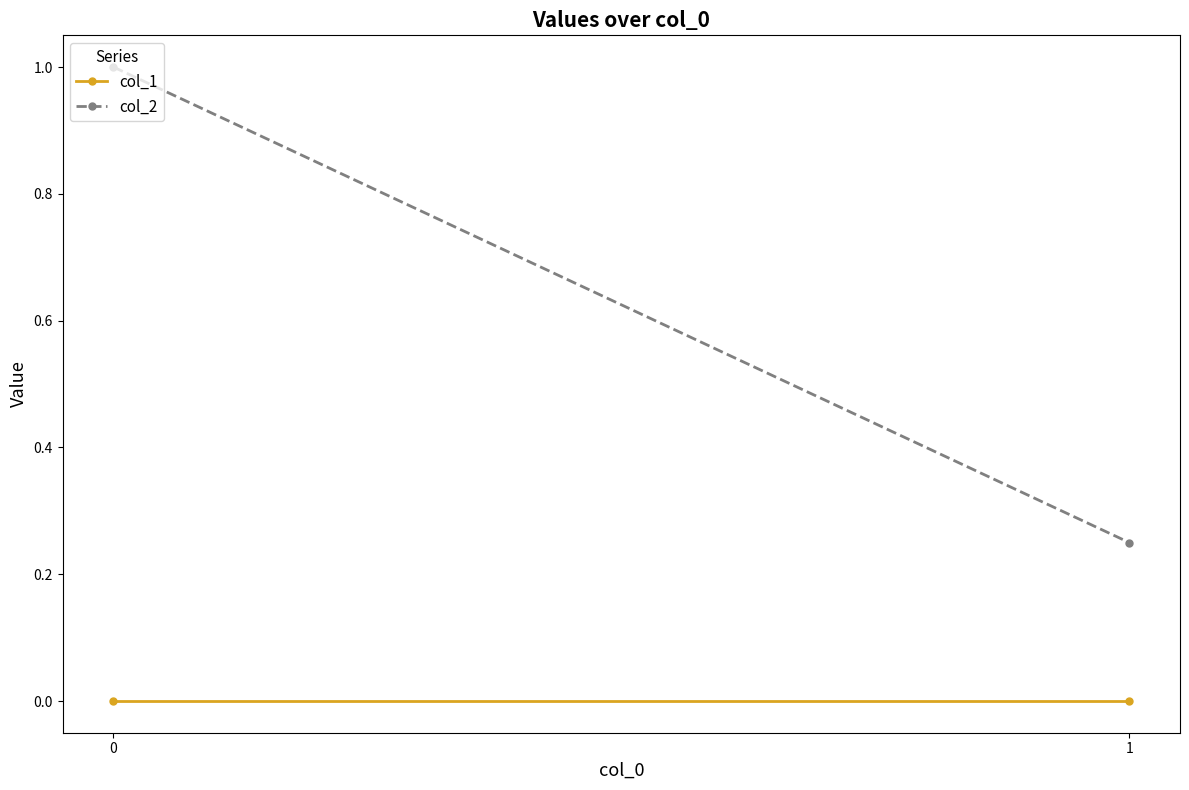

What is the sum of the col_2 values at 0 and 1?

1.2